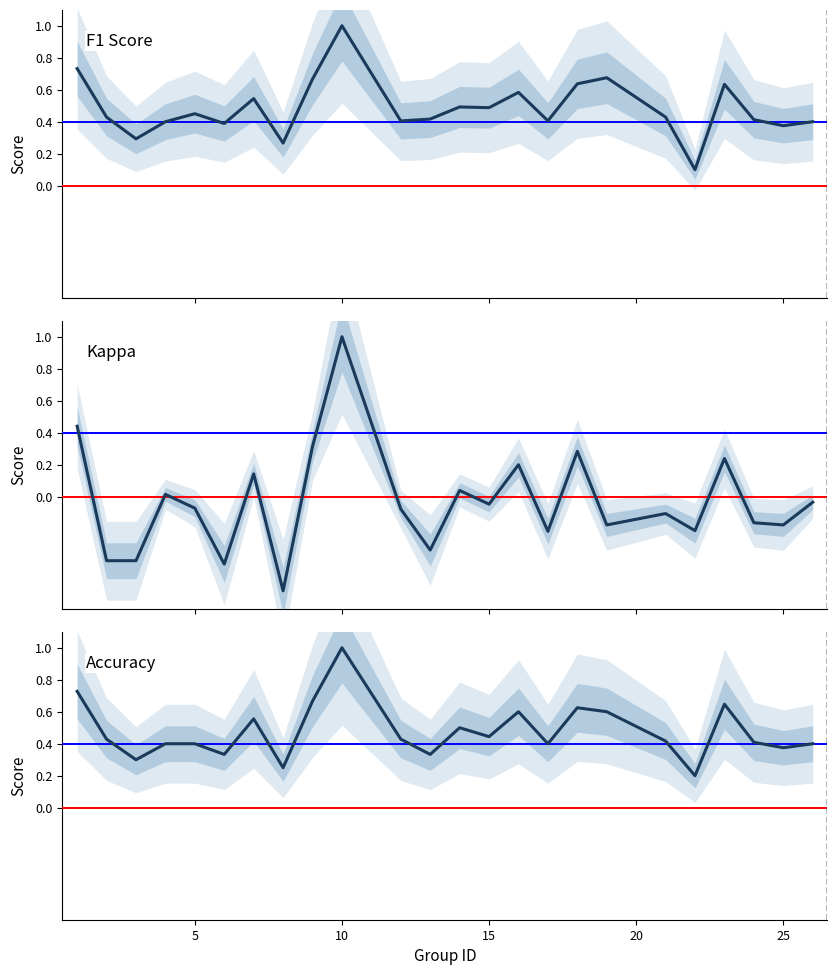

How many interior local valleys does the F1 Score series have?

8